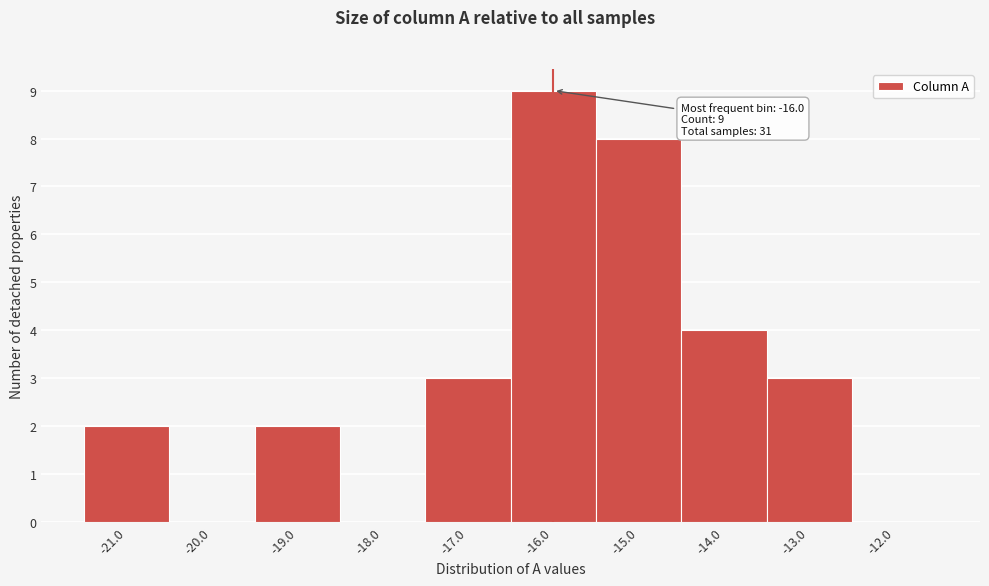

Over which range of the x-axis is the bar tallest?

-16.5 to -15.5